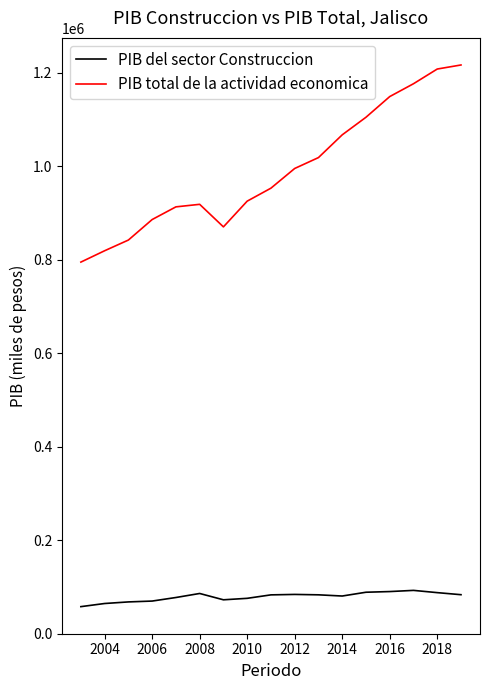

What is the highest value of the PIB del sector Construccion series?

92455.8